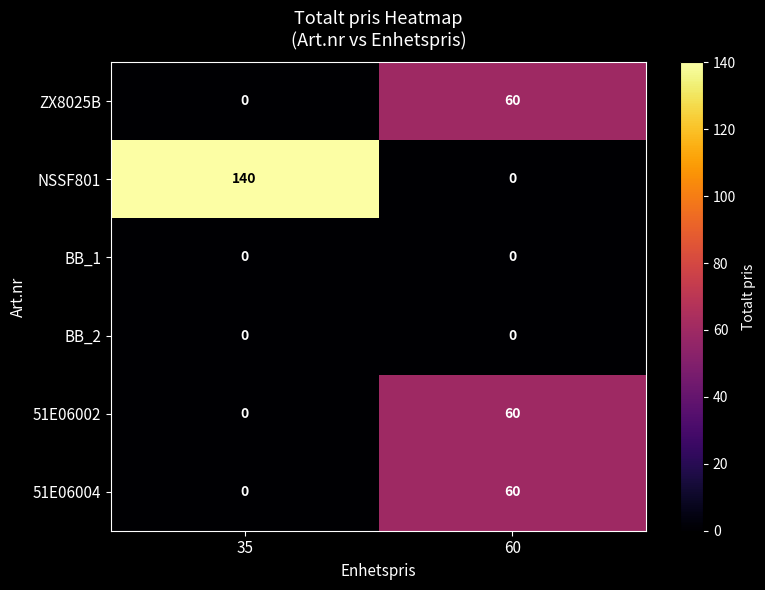

True or false: ZX8025B has a value of 31 at 60.

False